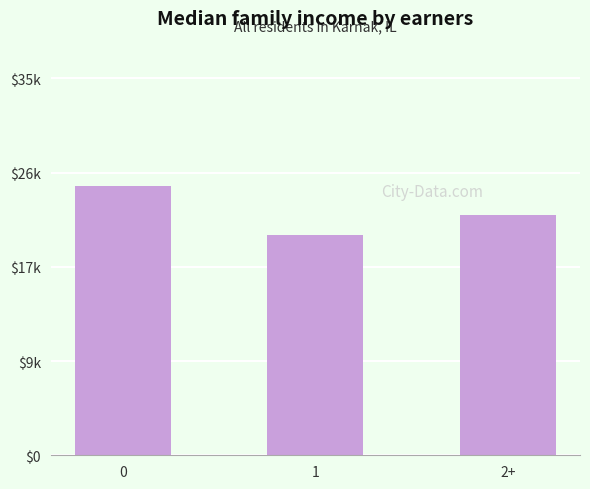

What is the label of the 2nd bar from the left?

1